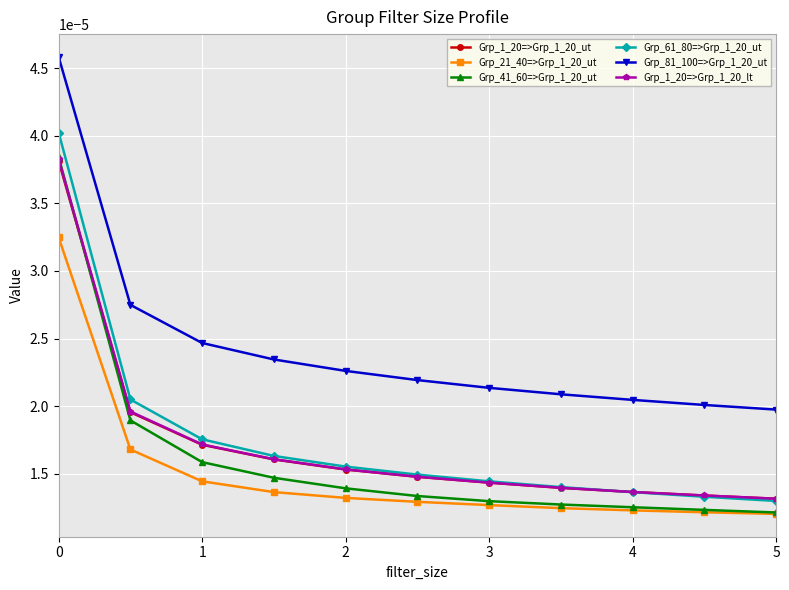

Which series has the largest range (max minus min)?

Grp_61_80=>Grp_1_20_ut